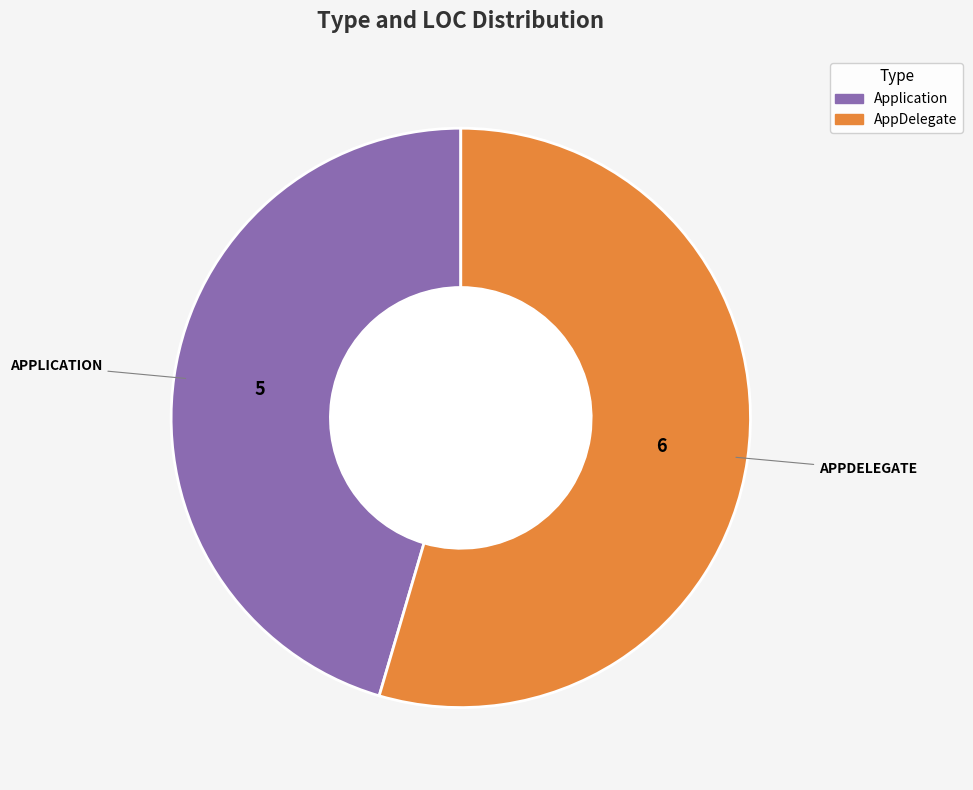

Which category has the biggest portion of the pie?

AppDelegate